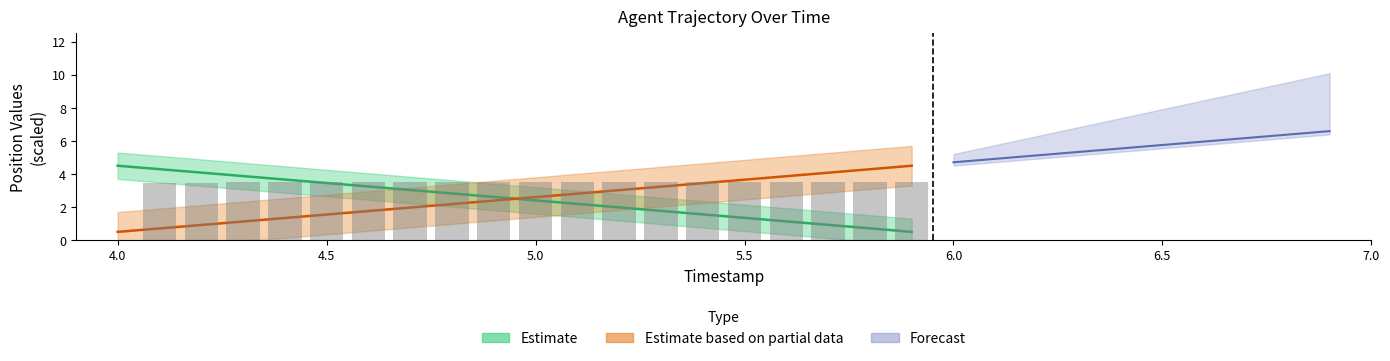

What value does the Y series have at 5.3?

3.2